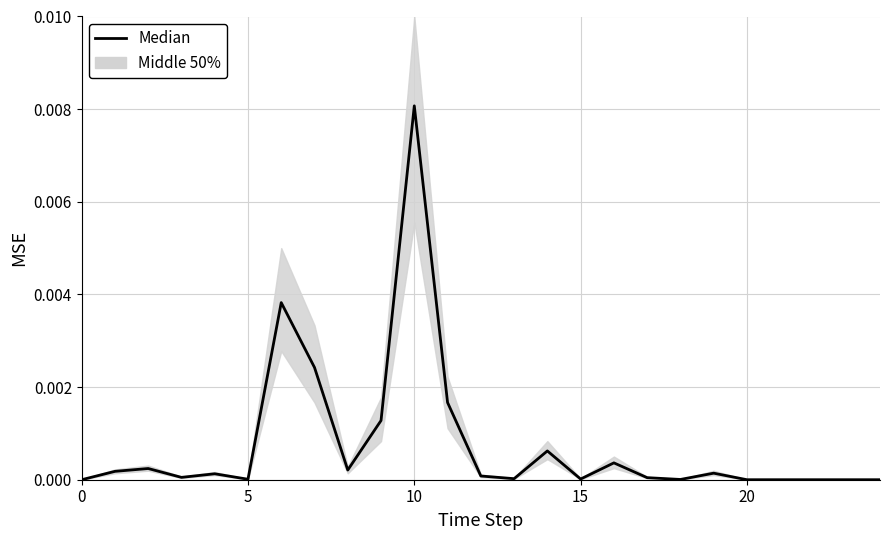

How many interior local peaks (higher than both neighbors) does the data have?

7